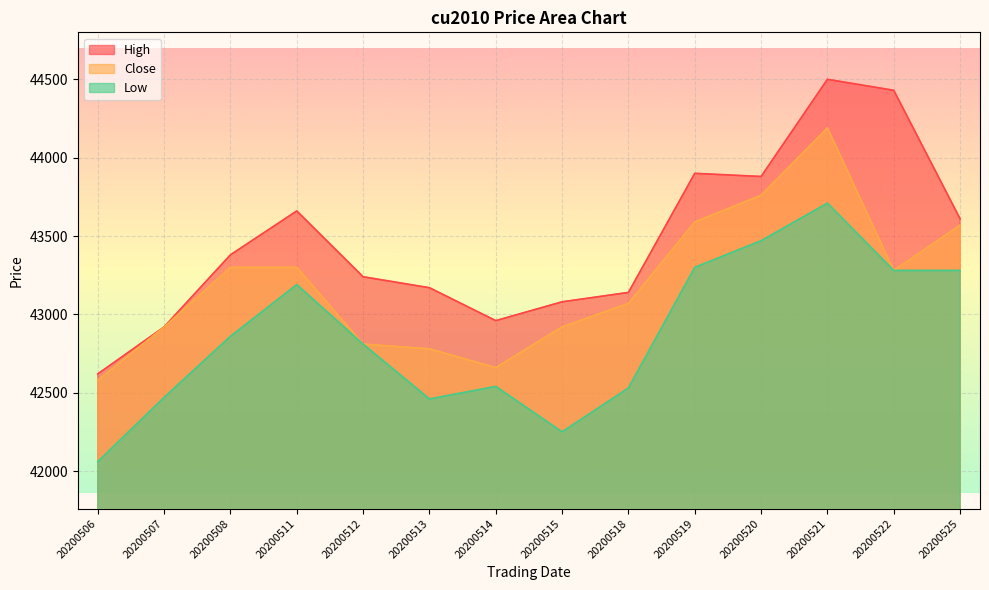

What is the total value across all series at 20200513?

128410